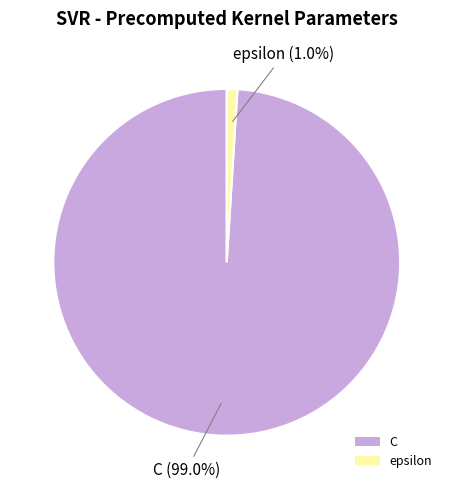

To the nearest percent, what portion does C represent?

99%